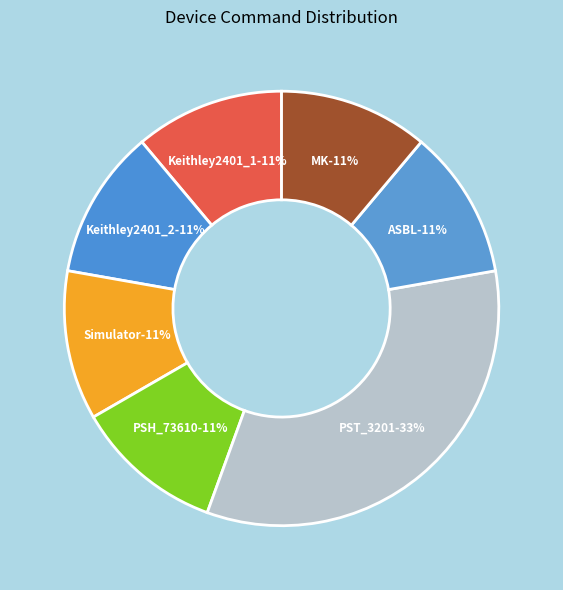

Which slice is the smallest?

Keithley2401_1